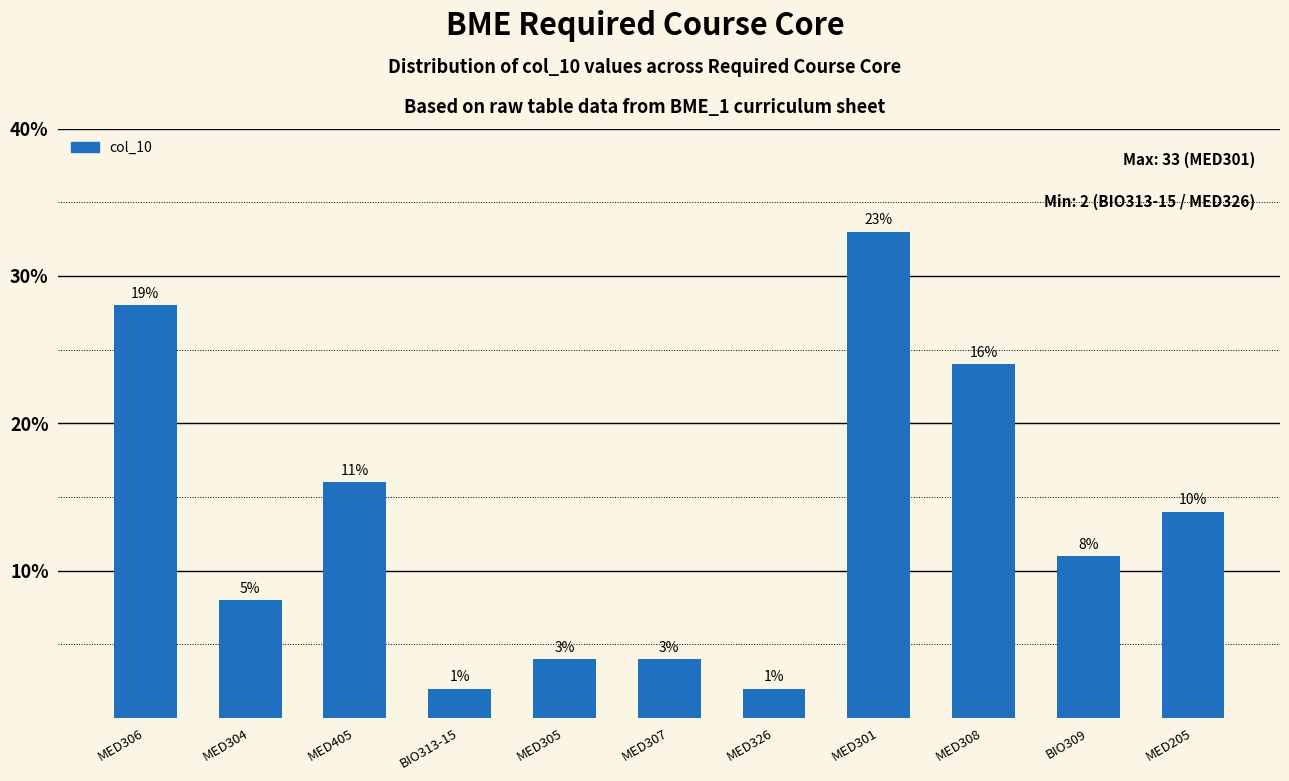

Is it true that the value at MED306 is 10?

False